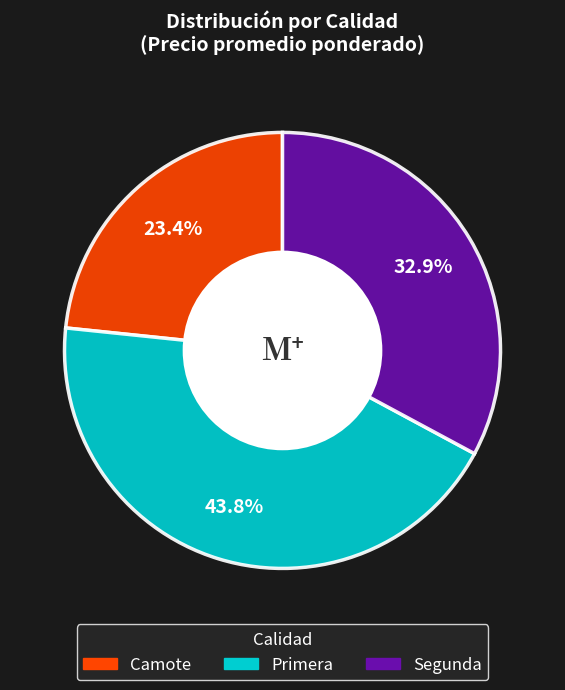

To the nearest percent, what is the difference between the largest and smallest slice percentages?

20%